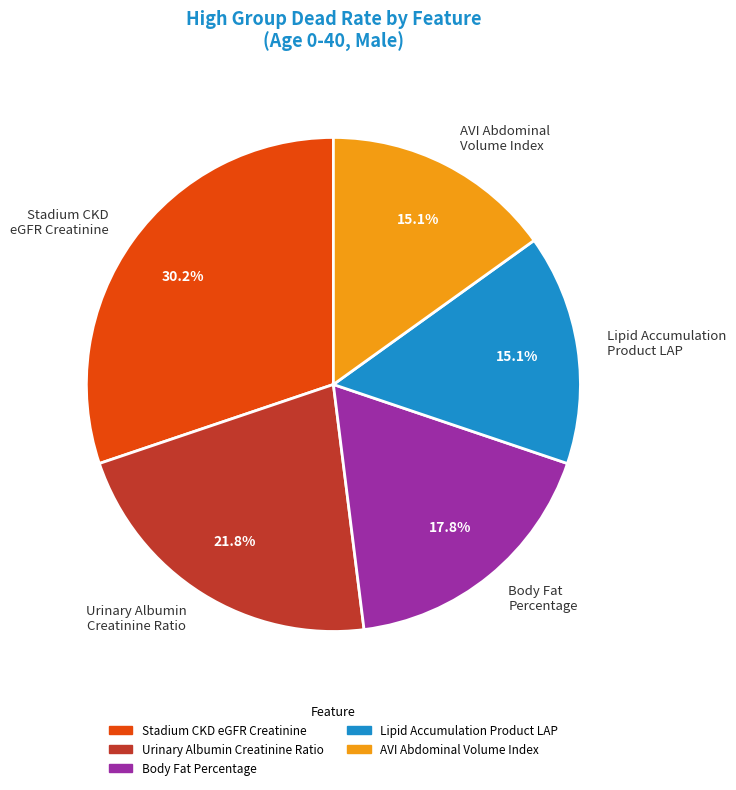

Between AVI Abdominal Volume Index and Body Fat Percentage, which is larger?

Body Fat Percentage